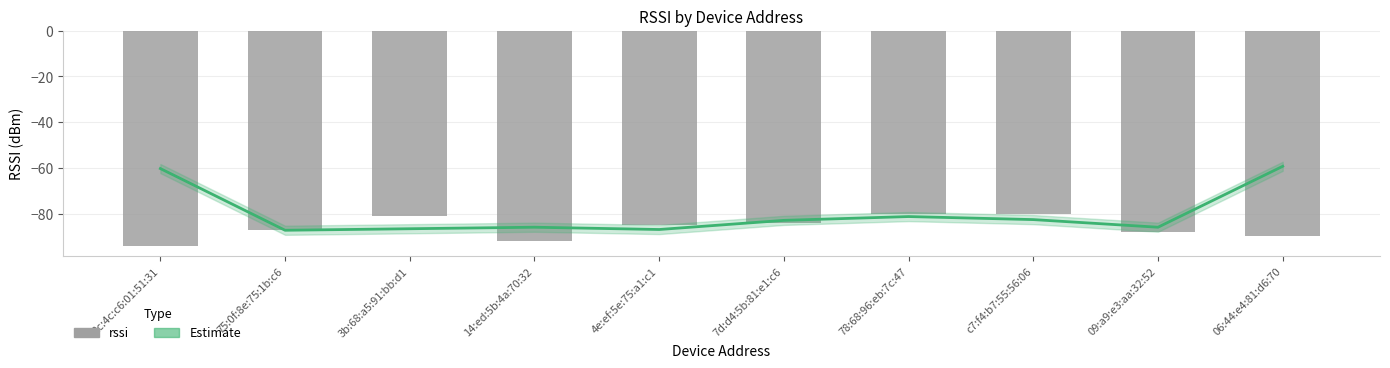

What is the smallest value displayed?

-94.0